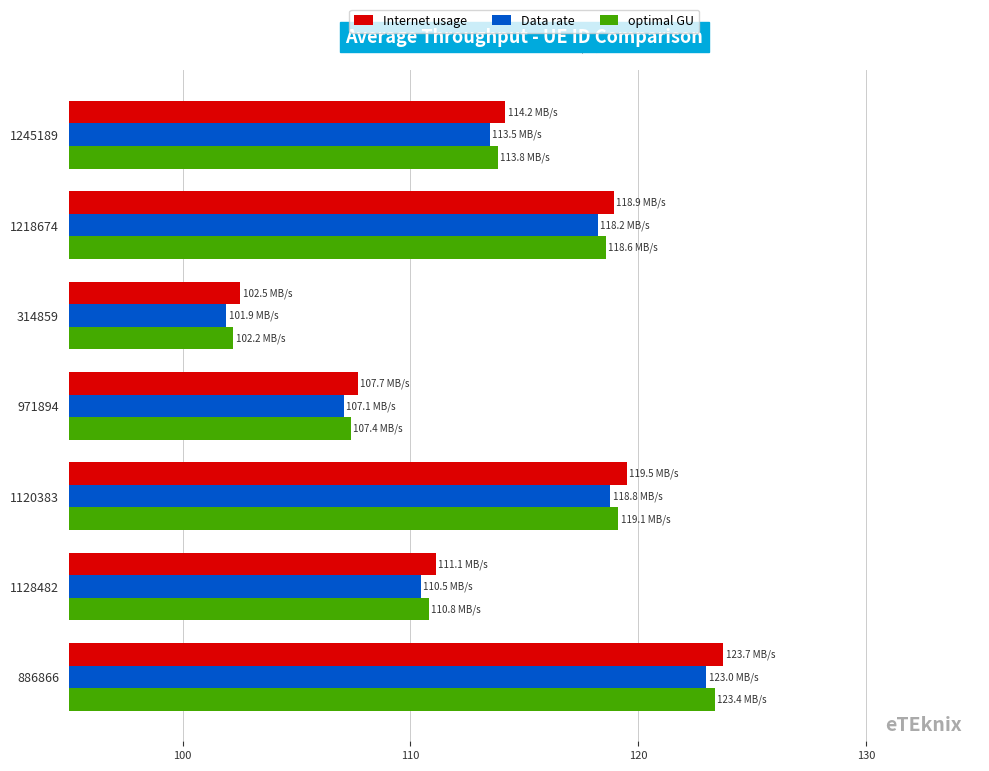

At which category is the sum across all series the highest?

886866